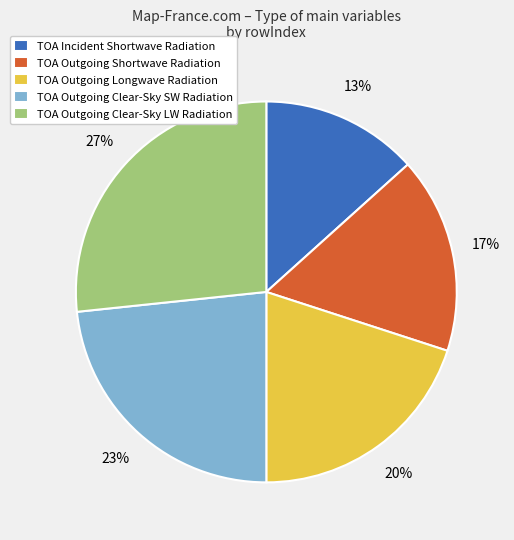

To the nearest percent, what is the average slice percentage?

20%